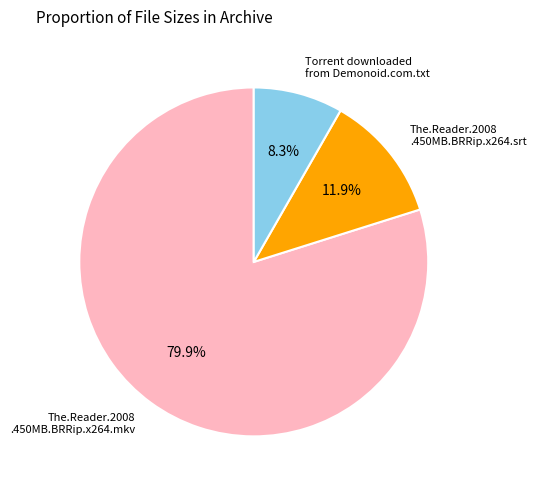

How many segments does this pie chart have?

3